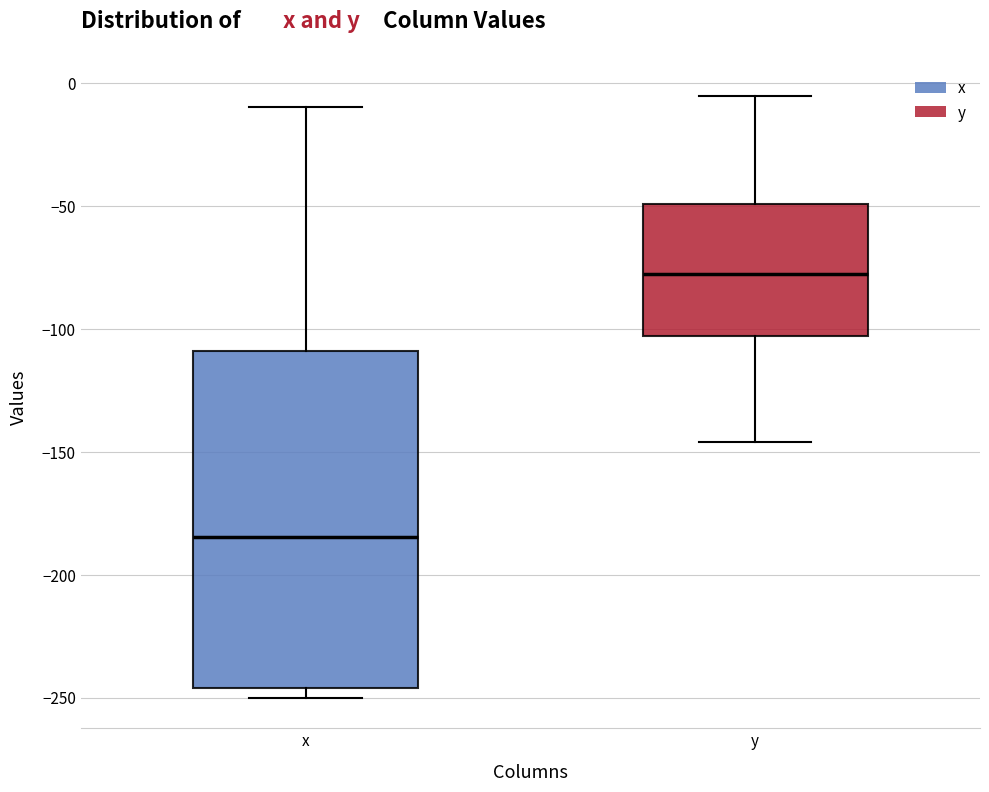

Which box is the tallest, from its lower edge to its upper edge?

x